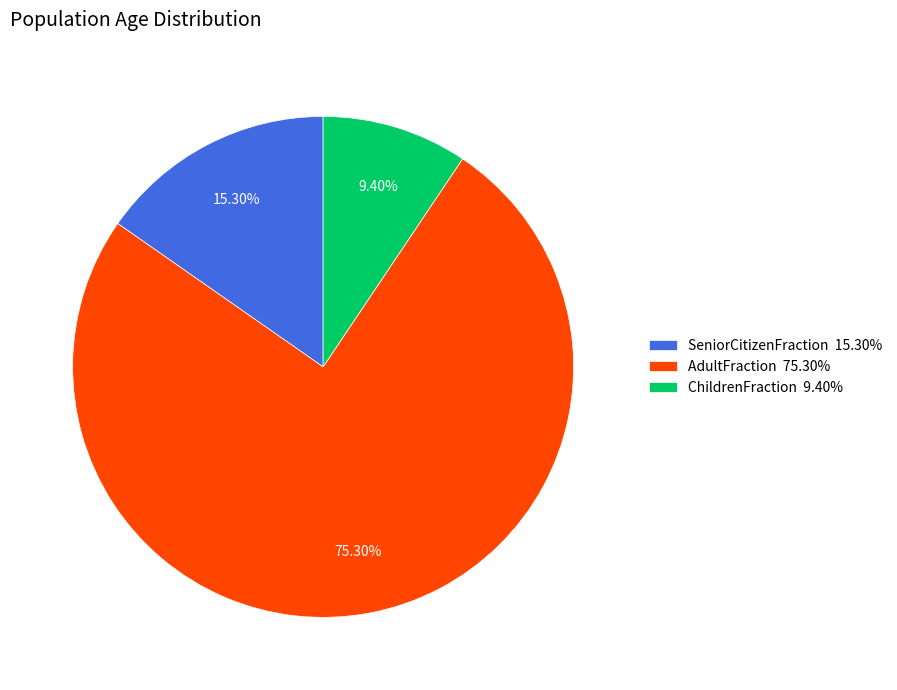

Which slice is the largest?

AdultFraction